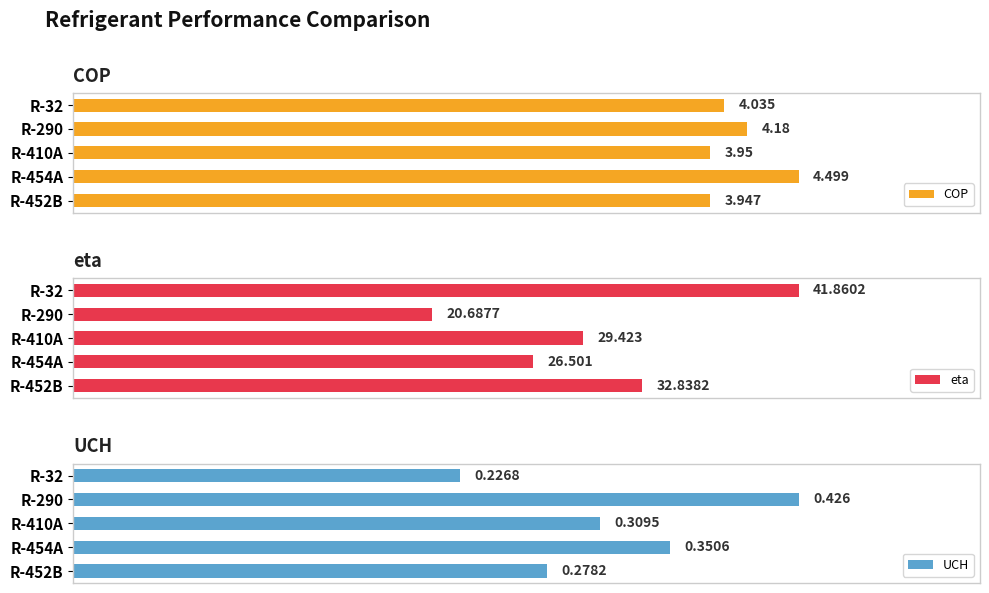

Which series has the largest range (max minus min)?

eta